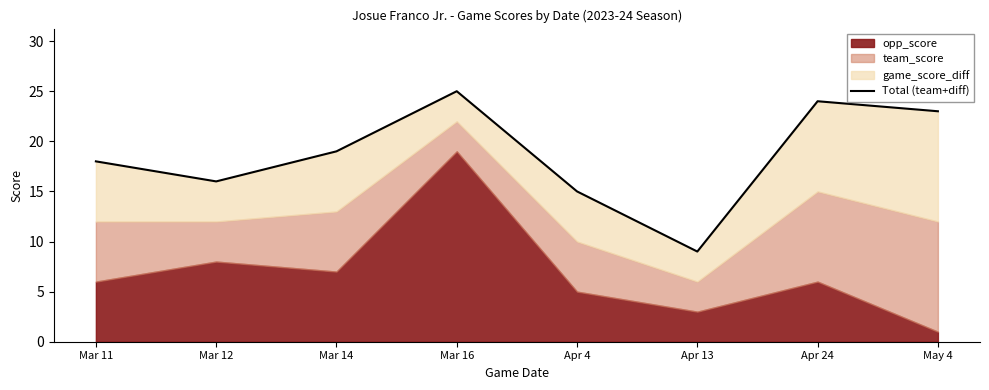

Reading right to left, what are all the values shown in this chart?

May 4=23	Apr 24=24	Apr 13=9	Apr 4=15	Mar 16=25	Mar 14=19	Mar 12=16	Mar 11=18